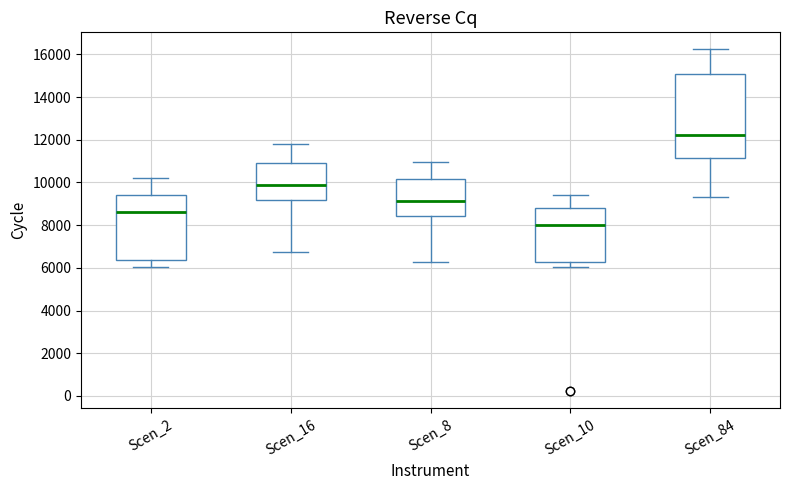

Where is the upper edge of the box for Scen_8 on the y-axis? The values are not printed on the chart, so give them approximately, as read against the axis.

10200